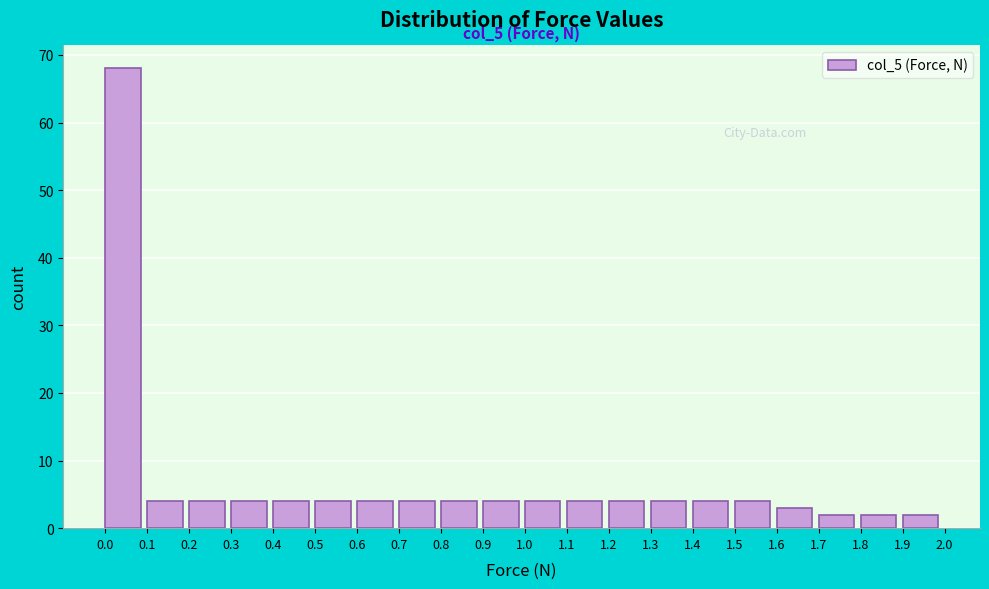

Which range on the x-axis has the tallest bar?

0.0 to 0.1